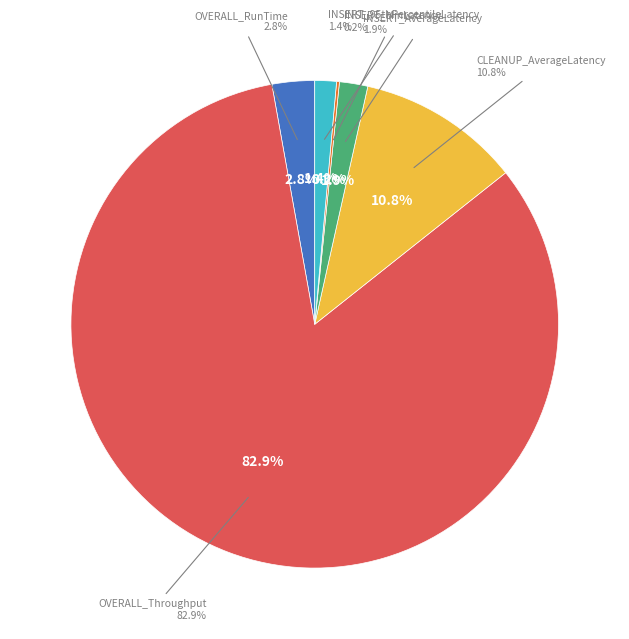

Which category has the biggest portion of the pie?

OVERALL_Throughput